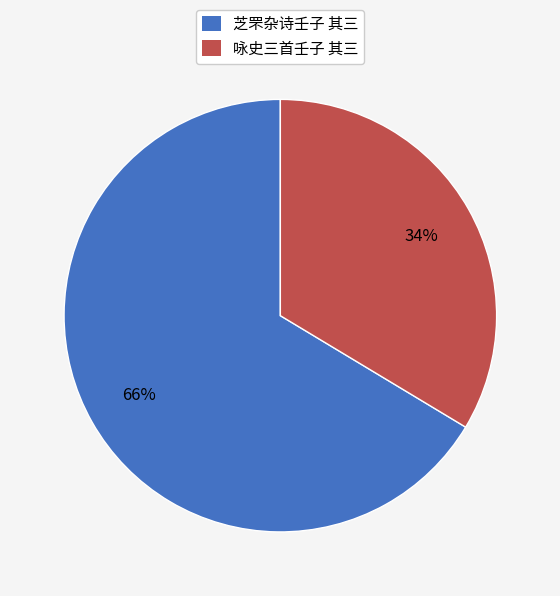

Is the sum of 芝罘杂诗壬子 其三 and 咏史三首壬子 其三 greater than half?

Yes